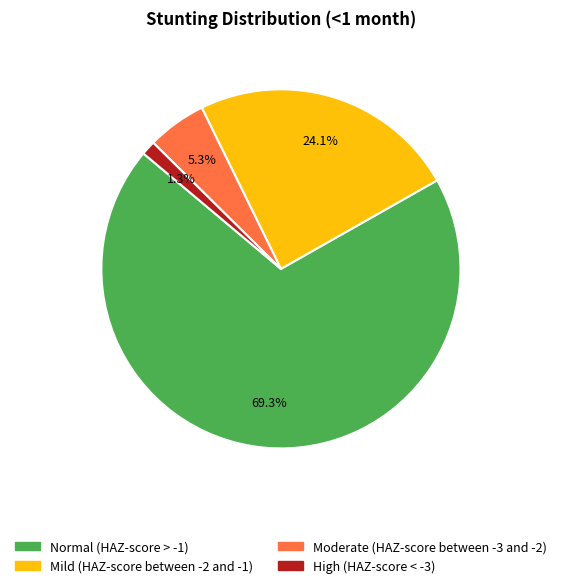

What portion of the pie excludes Normal (HAZ-score > -1)?

30.7%